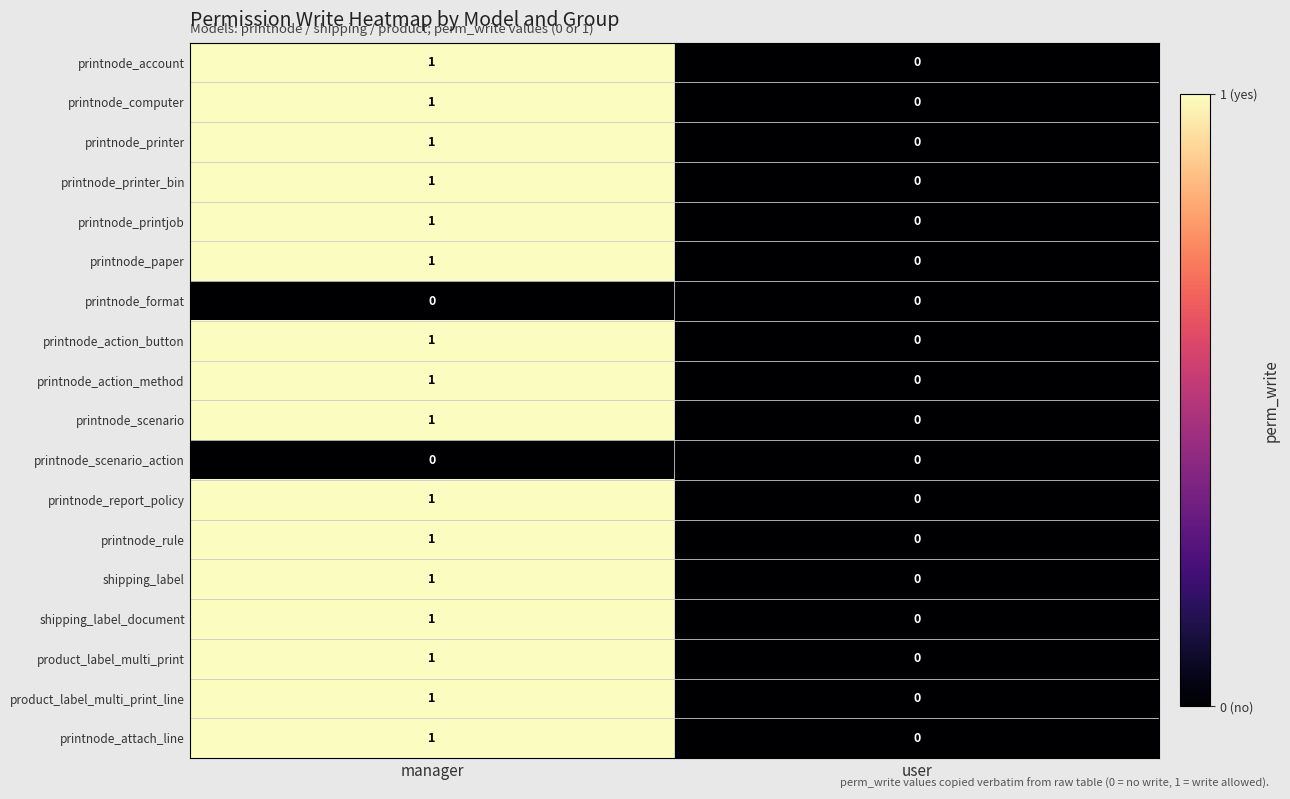

At which category does the chart reach its peak across all series?

manager